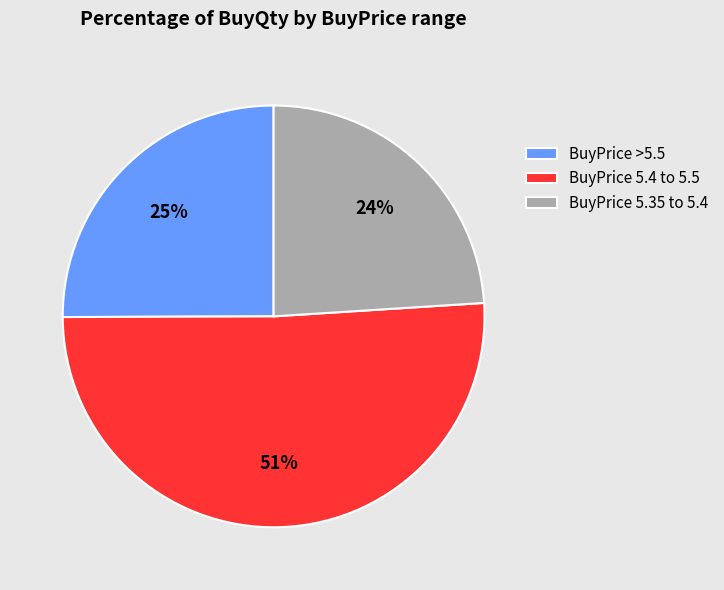

Which slice represents more than half of the pie?

BuyPrice 5.4 to 5.5